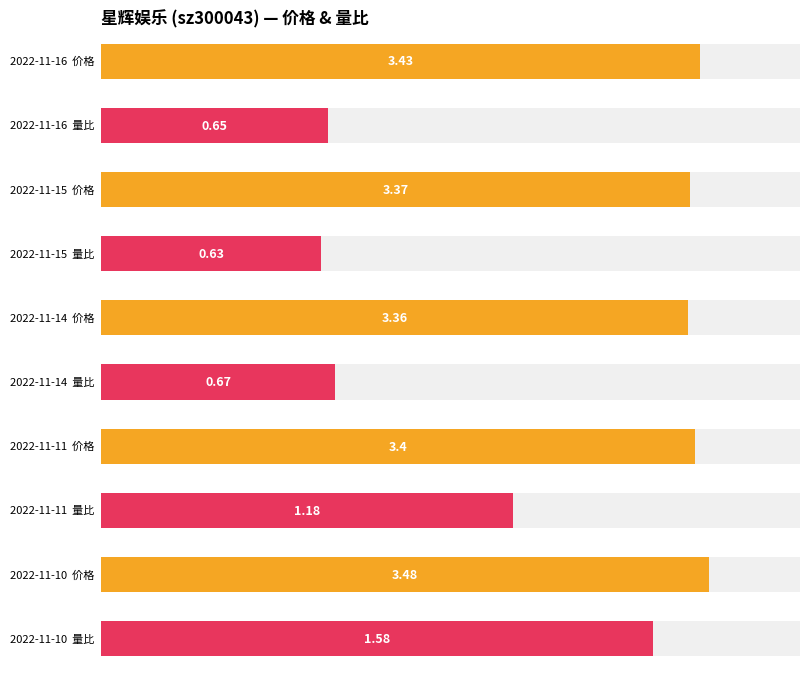

The 价格 series shows 2.2 at 2022-11-15. True or false?

False